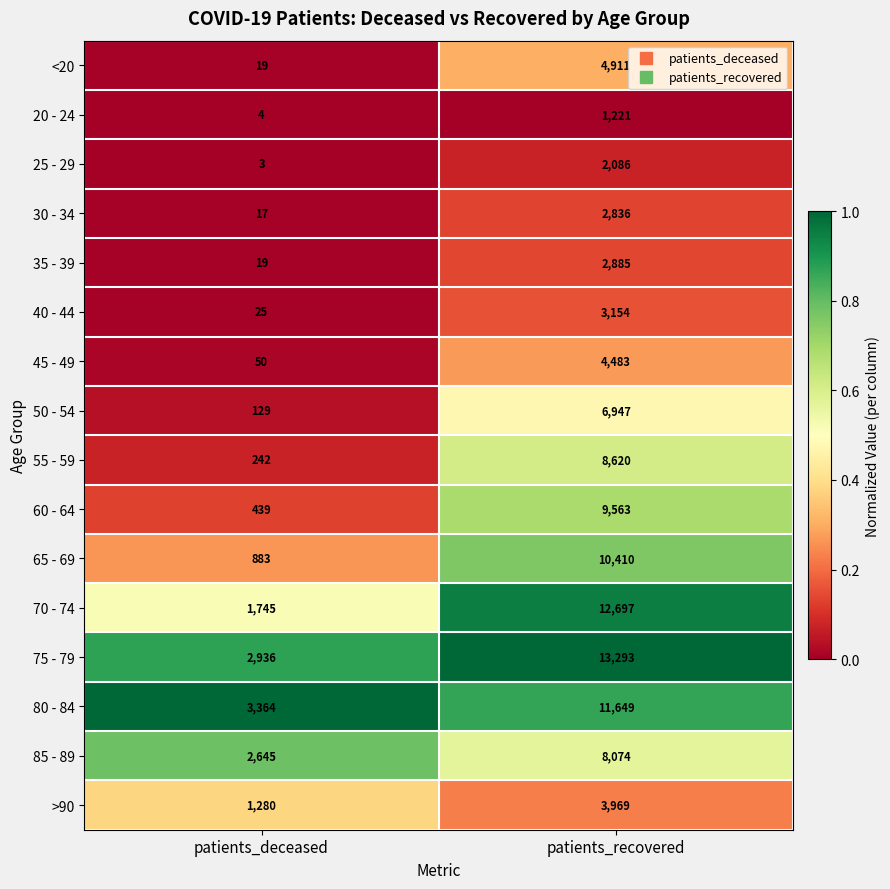

True or false: 65 - 69 has a value of 883 at patients_deceased.

True